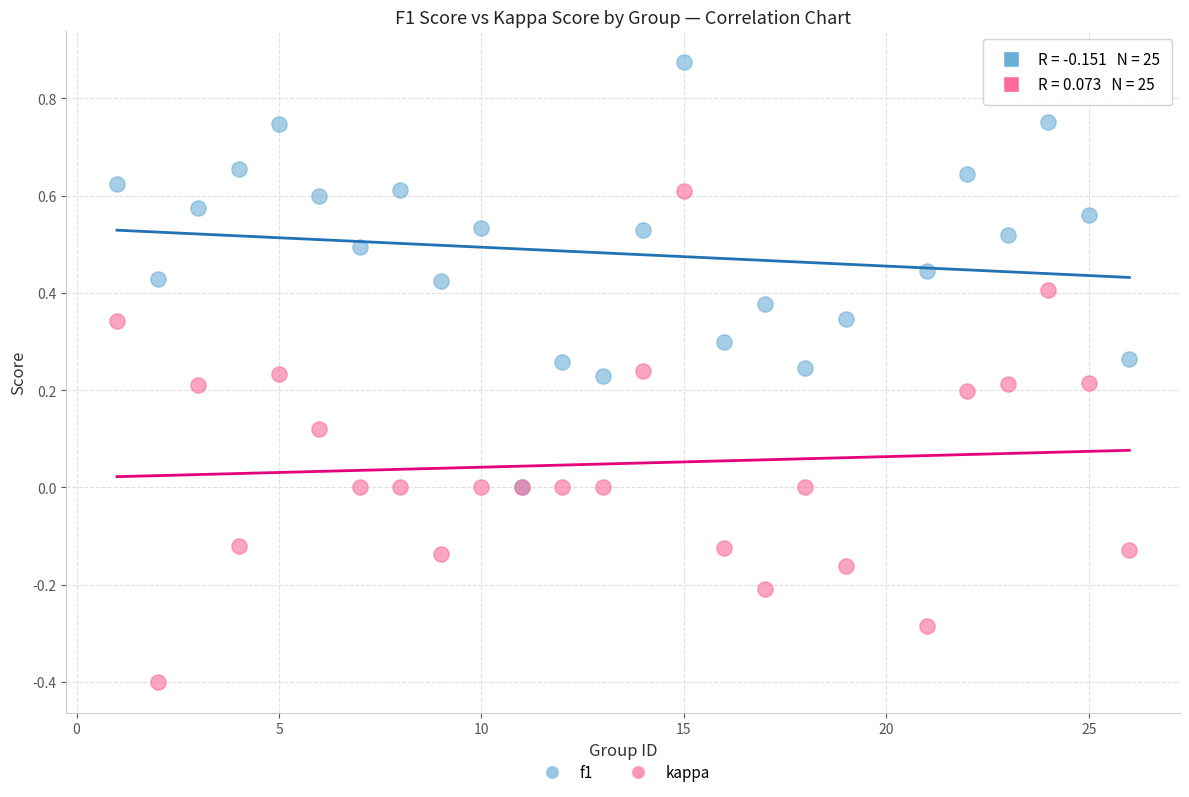

Which series has the widest spread of Y values?

kappa